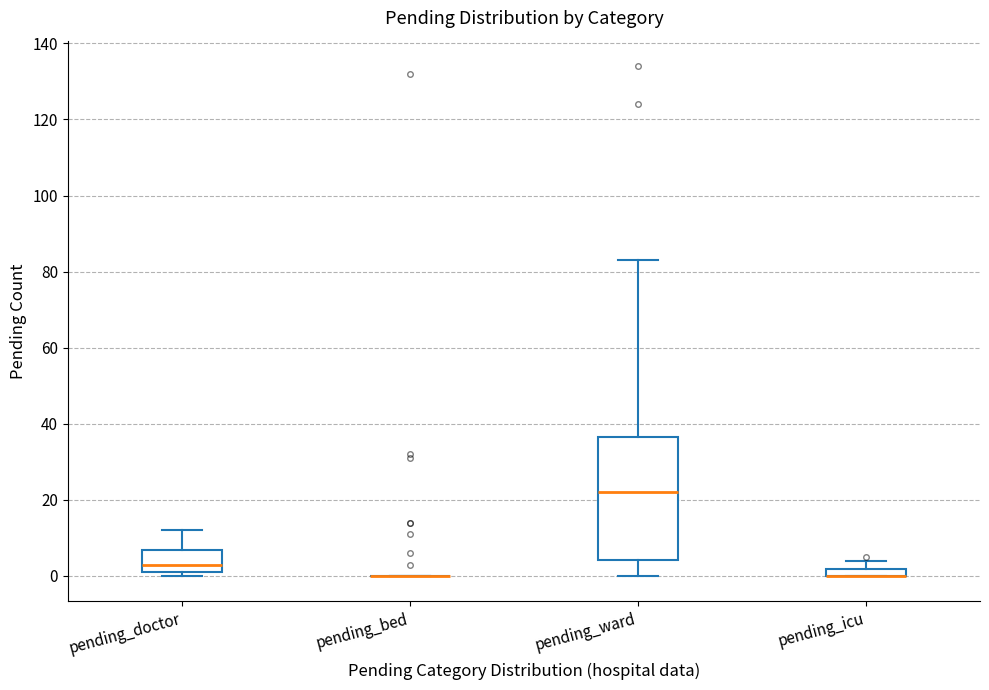

Where is the lower edge of the box for pending_icu on the y-axis? The values are not printed on the chart, so give them approximately, as read against the axis.

0